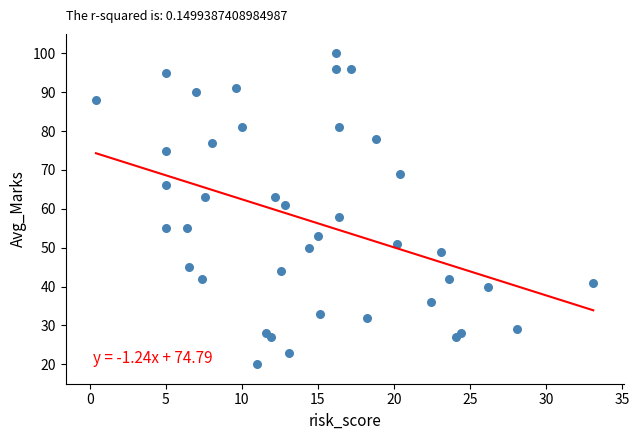

What Y value in the scatter plot is closest to 60?

61